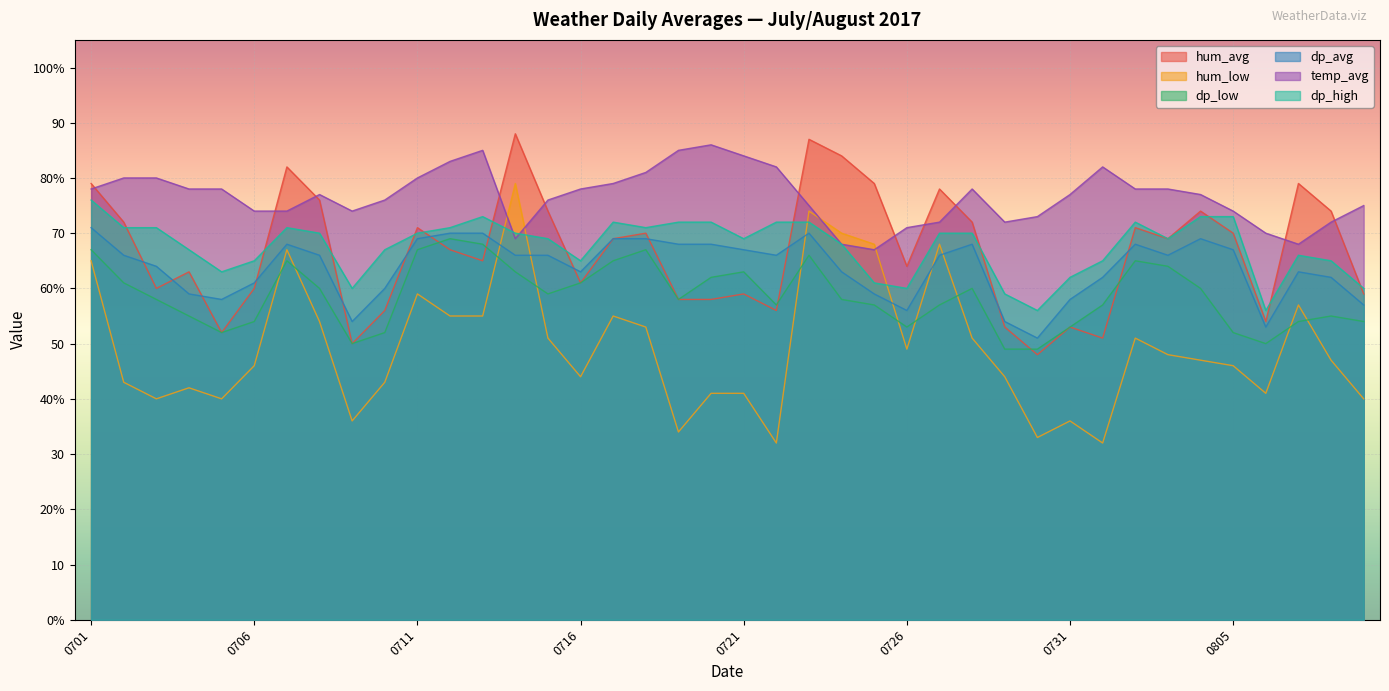

What is the average value of the hum_low series?

49